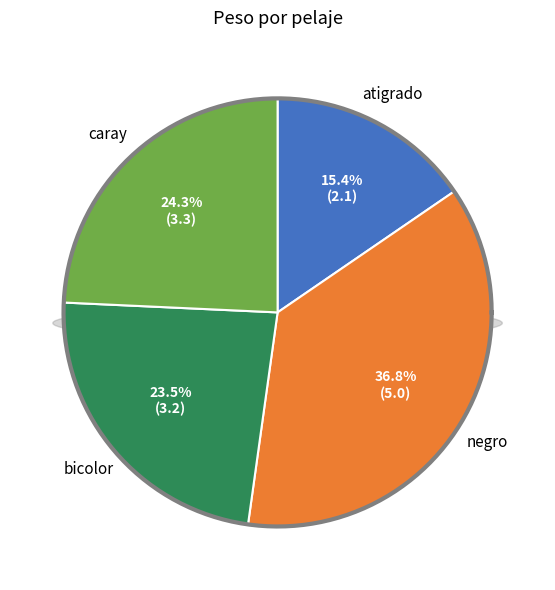

Count the number of slices in the pie.

4